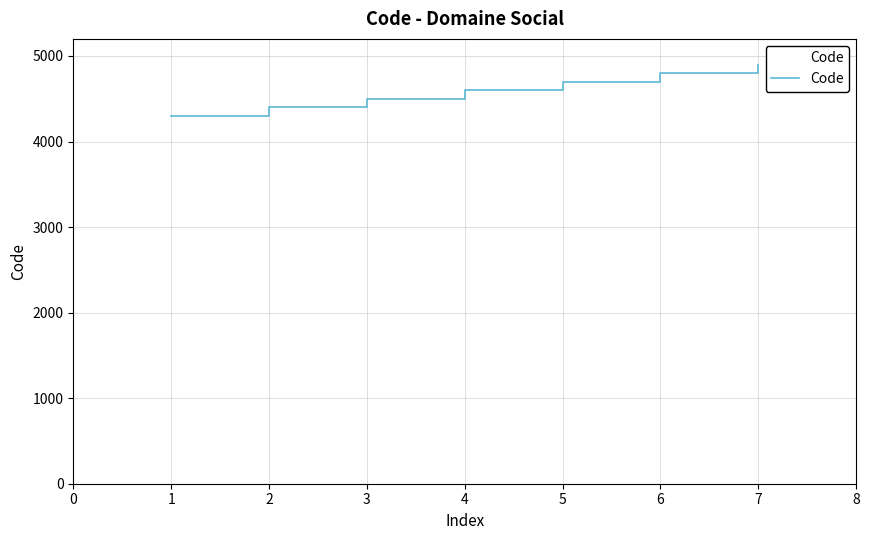

Does the chart display data point markers on the line(s)?

No